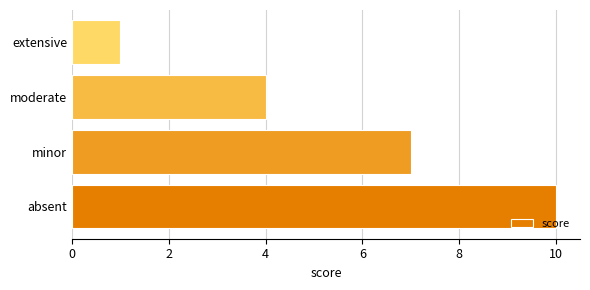

Reading top to bottom, extract all data points from this chart.

extensive=1	moderate=4	minor=7	absent=10